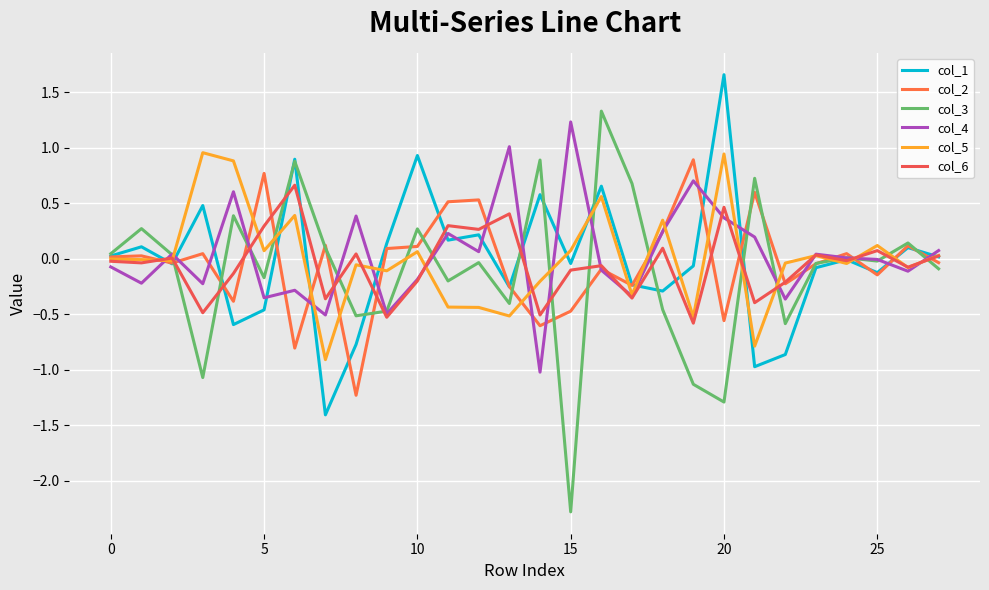

Does the chart have visible grid lines?

Yes